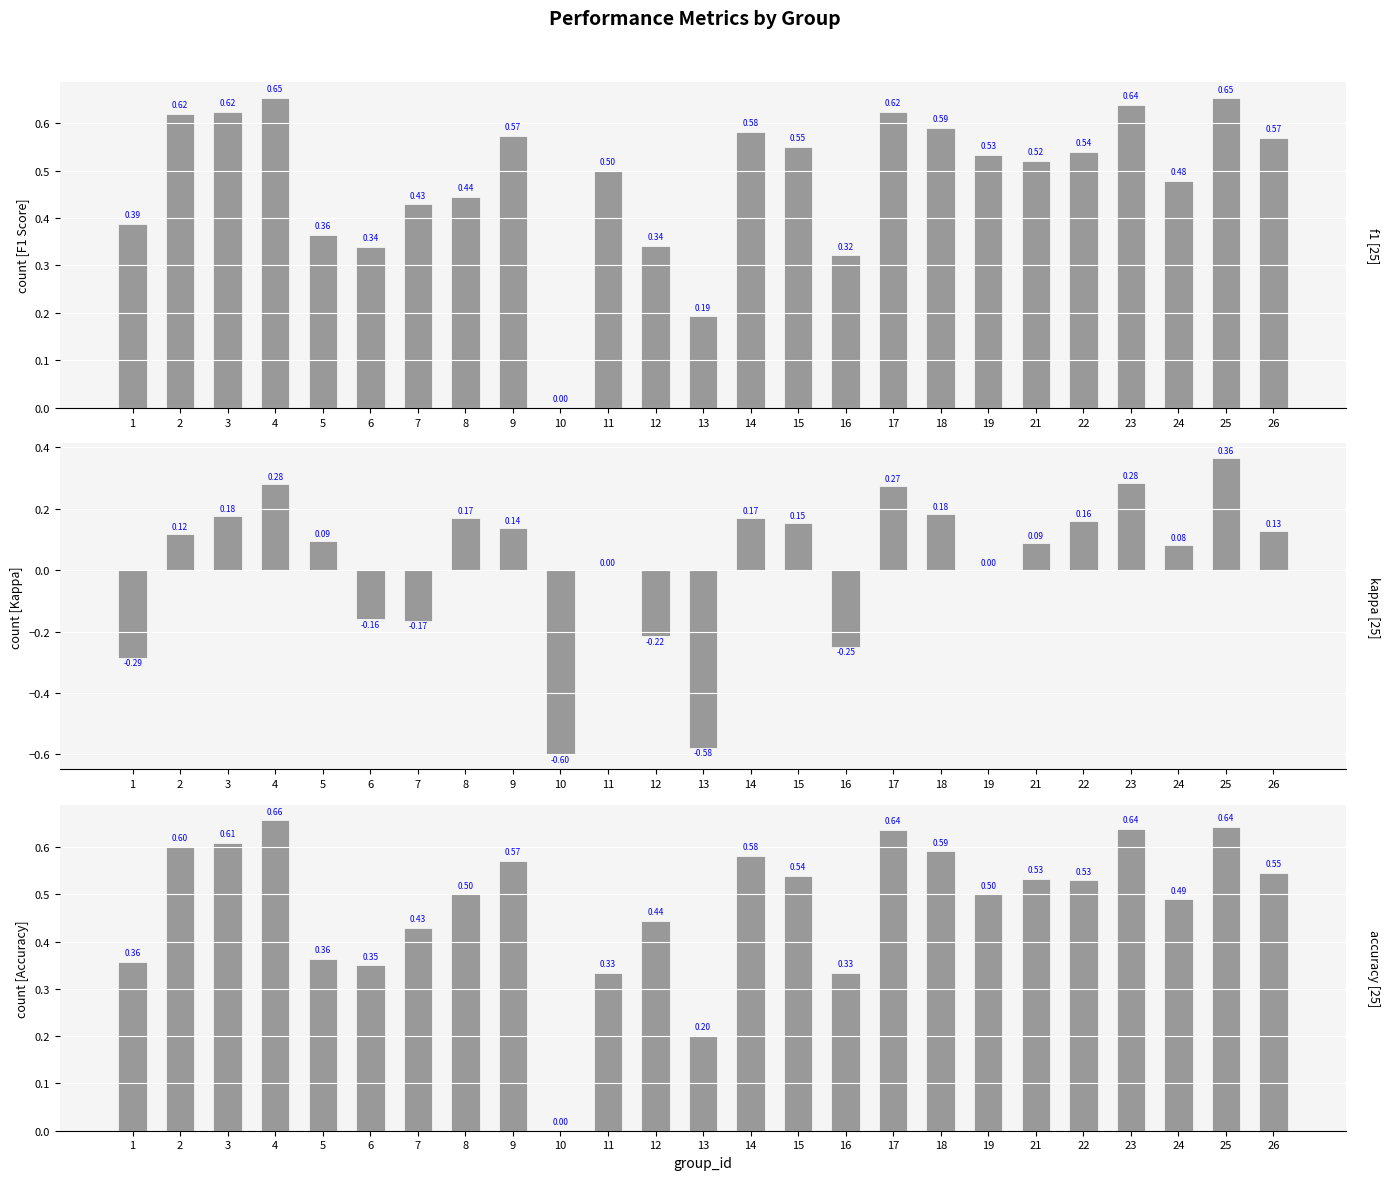

What is the spread (max minus min) of values at 25?

0.3